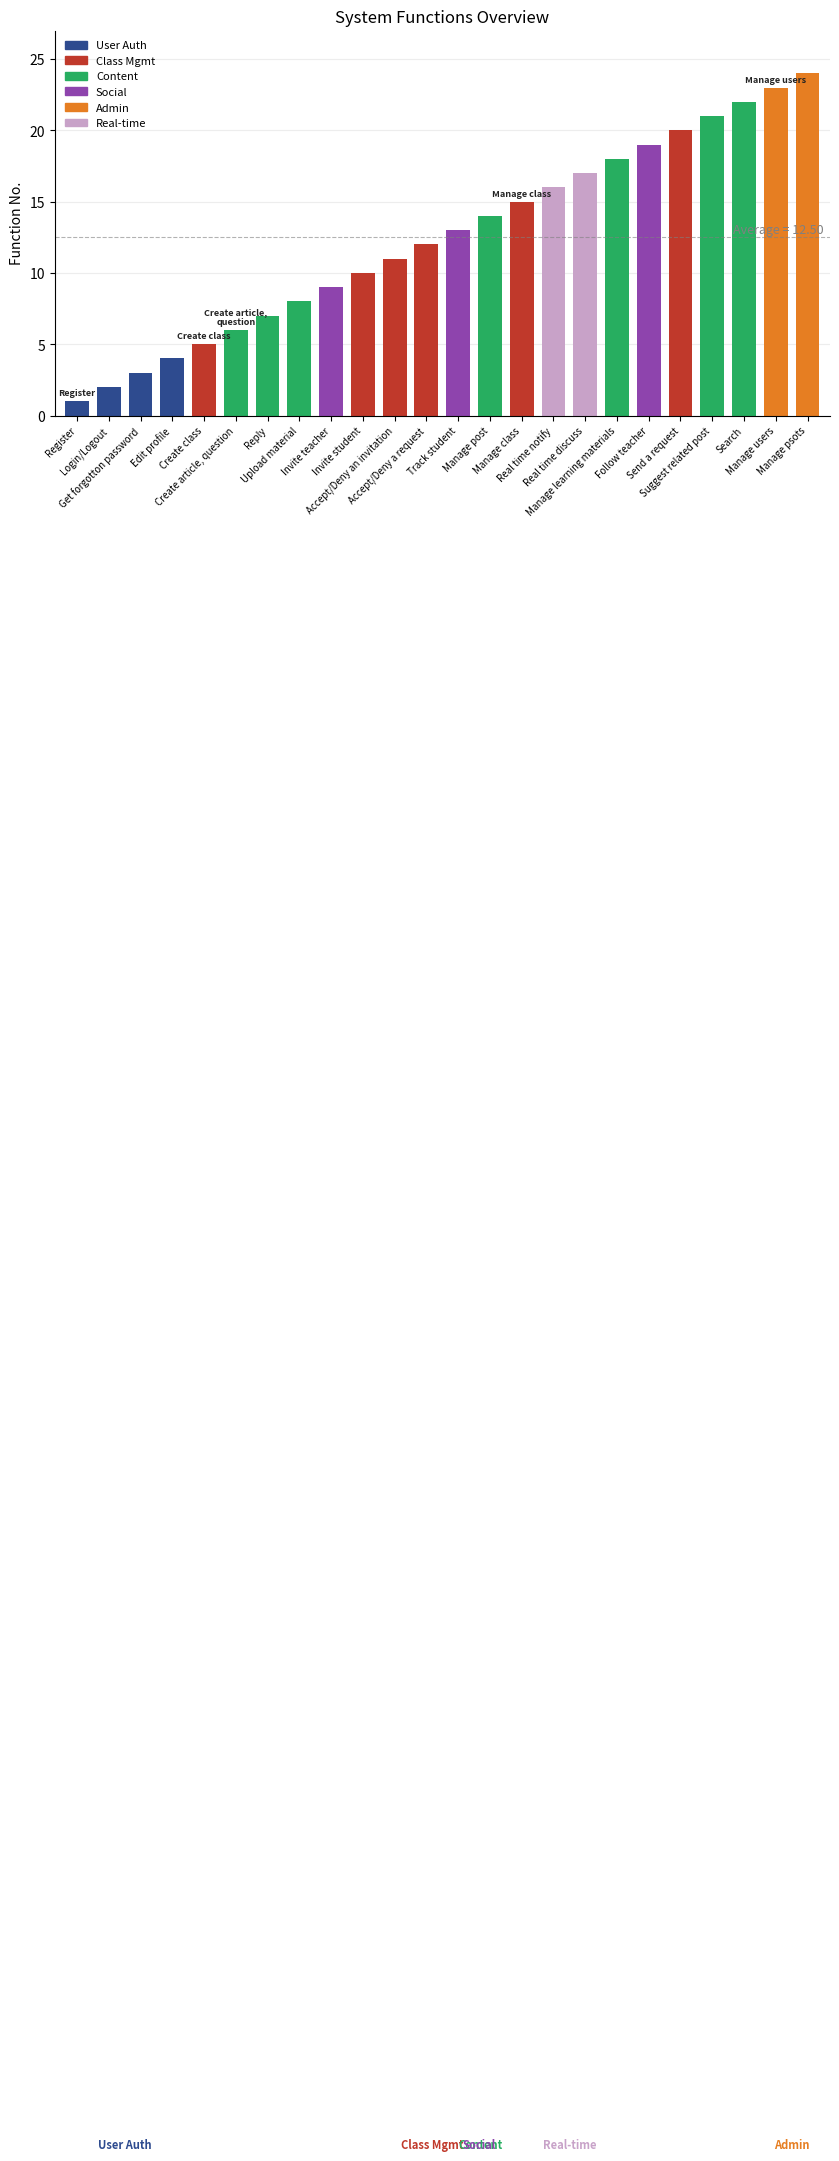

What is the change in value from Manage learning materials to Send a request?

+2